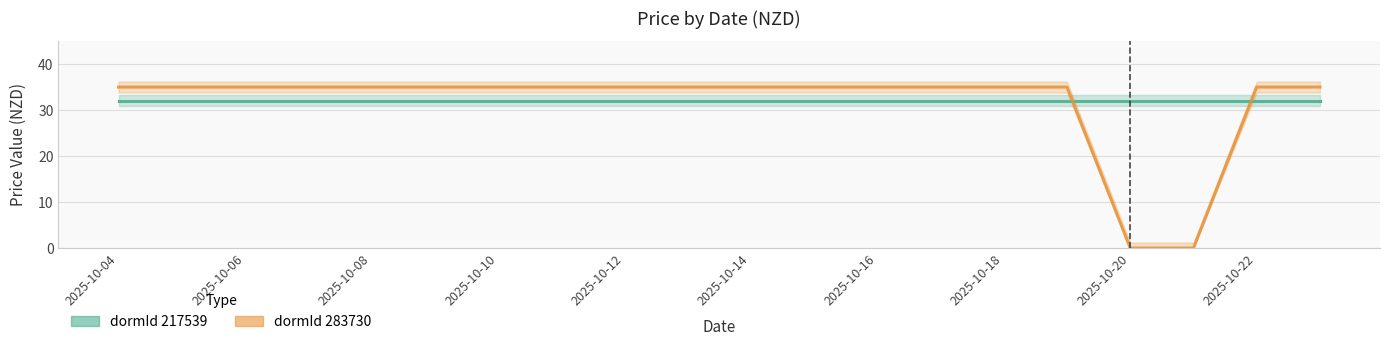

List the labels in order of value, smallest first.

2025-10-20, 2025-10-21, 2025-10-04, 2025-10-05, 2025-10-06, 2025-10-07, 2025-10-08, 2025-10-09, 2025-10-10, 2025-10-11, 2025-10-12, 2025-10-13, 2025-10-14, 2025-10-15, 2025-10-16, 2025-10-17, 2025-10-18, 2025-10-19, 2025-10-22, 2025-10-23